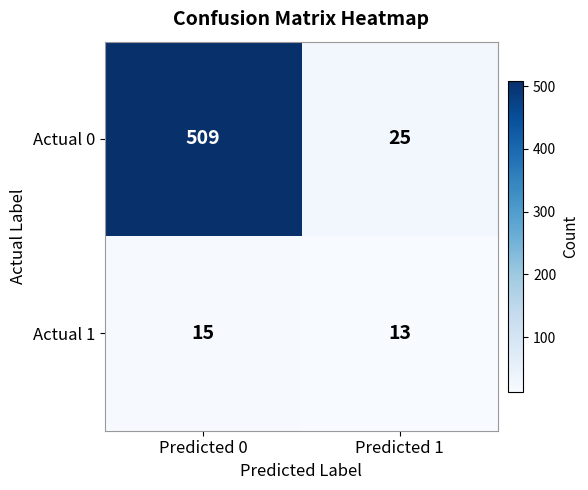

At Predicted 0, list the series in order from largest to smallest.

Actual 0, Actual 1